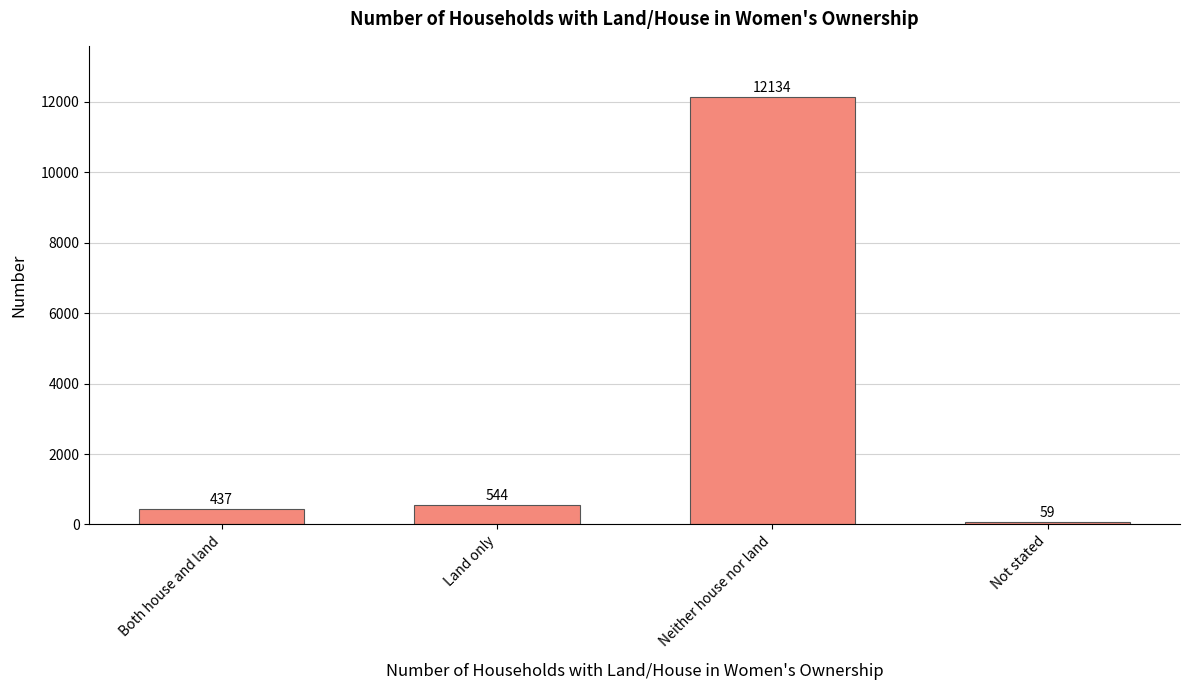

What is the change in value from Both house and land to Not stated?

-378